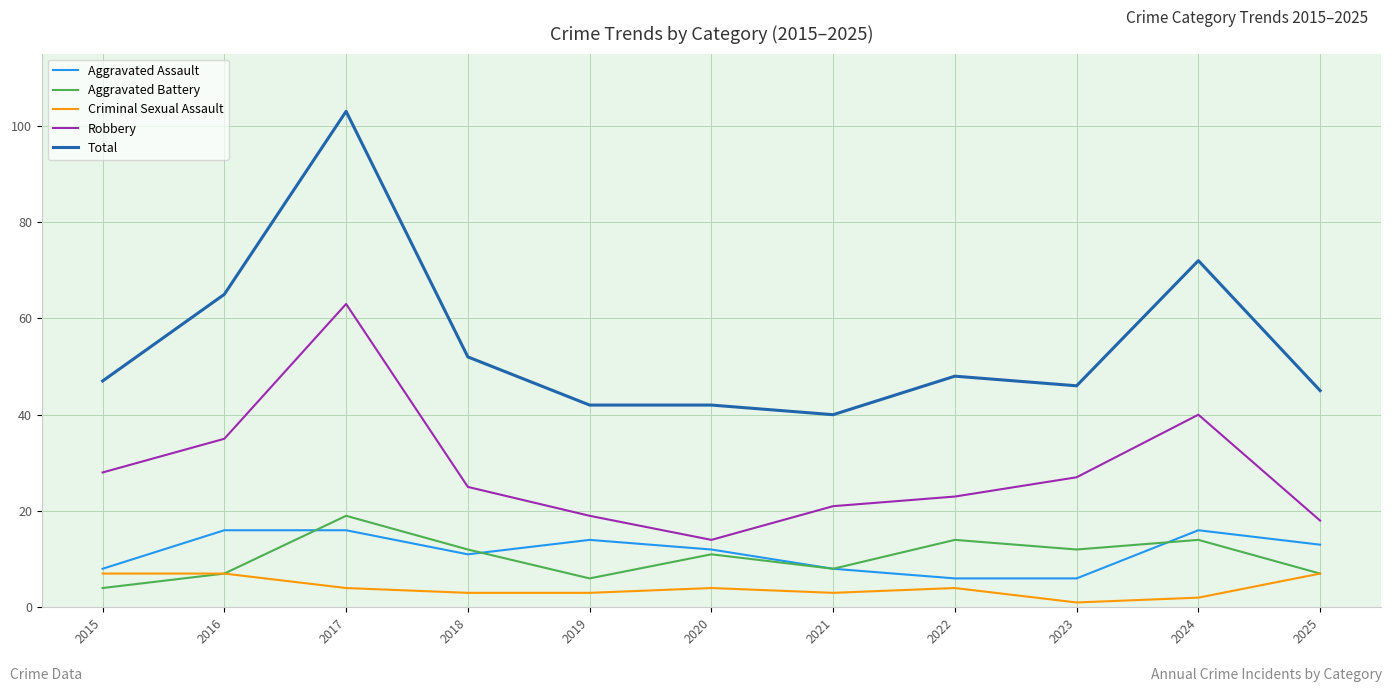

Is the value of Total at 2025 greater than the value of Aggravated Battery at 2025?

Yes